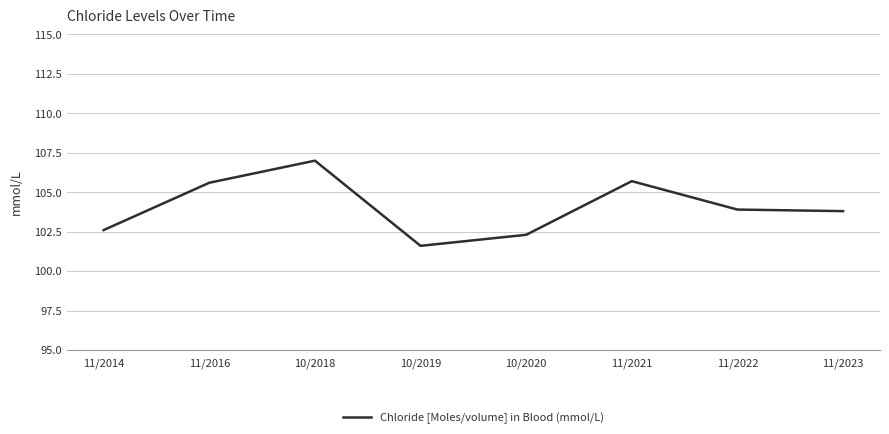

Which has a higher value, 11/2016 or 10/2018?

10/2018